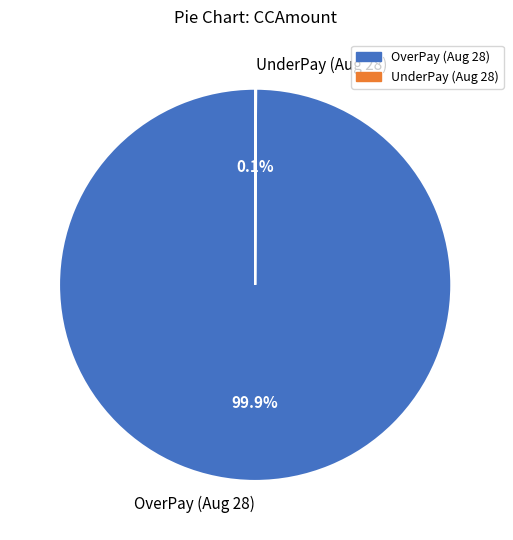

What is the majority slice?

OverPay (Aug 28)